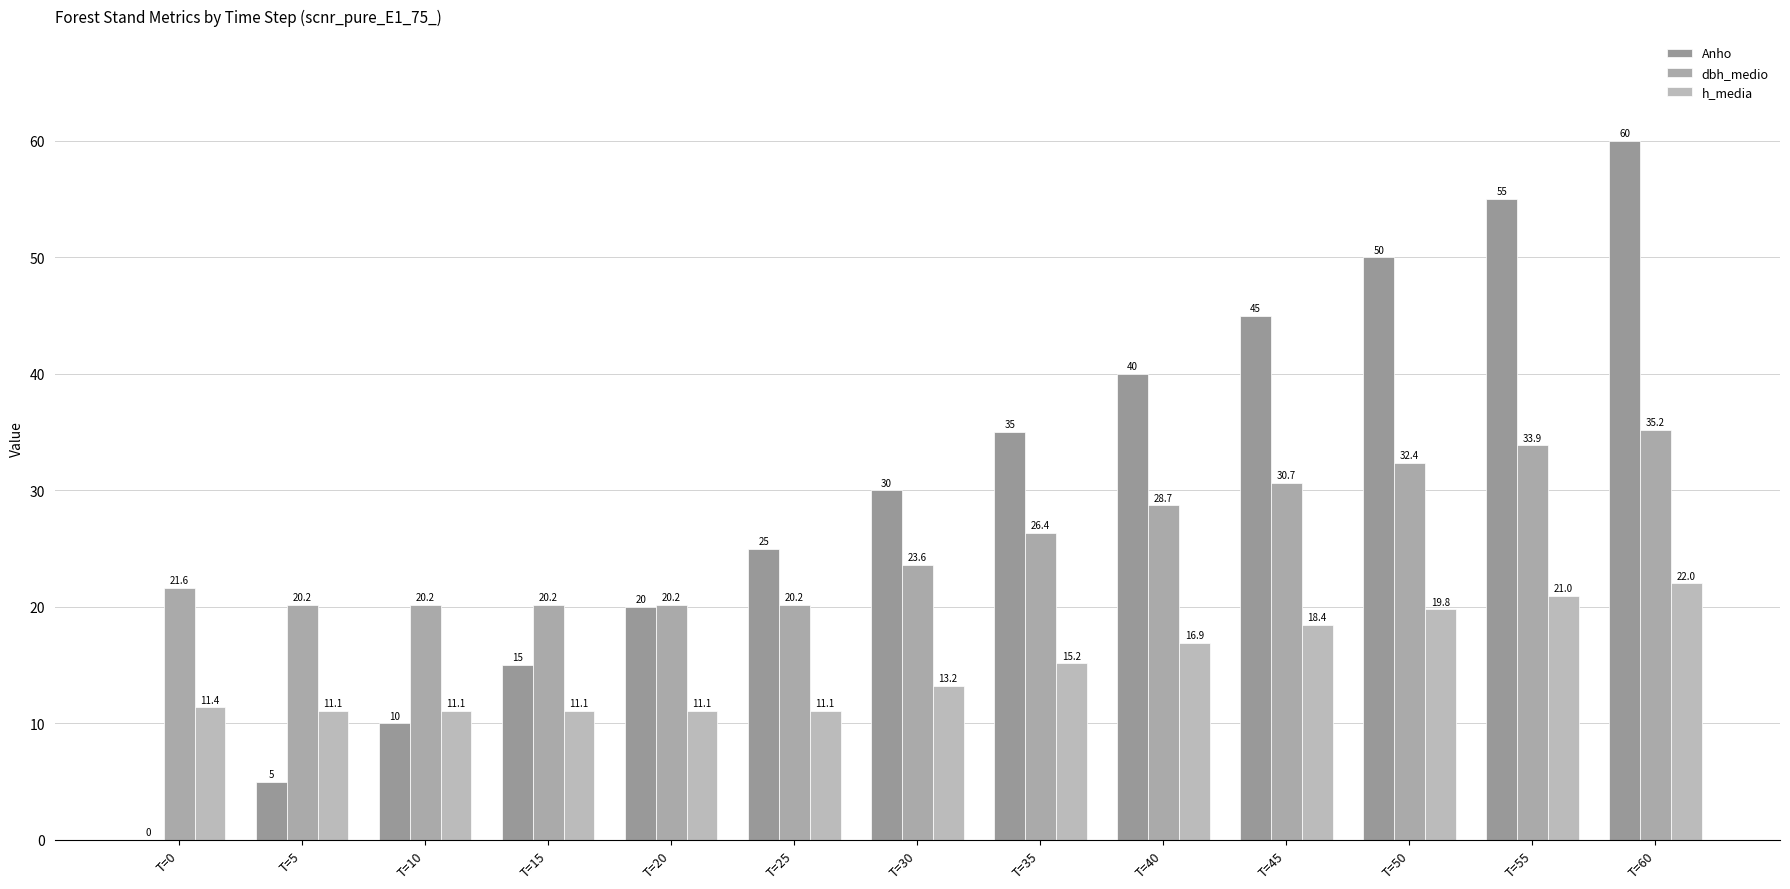

How many data points does each series have?

13